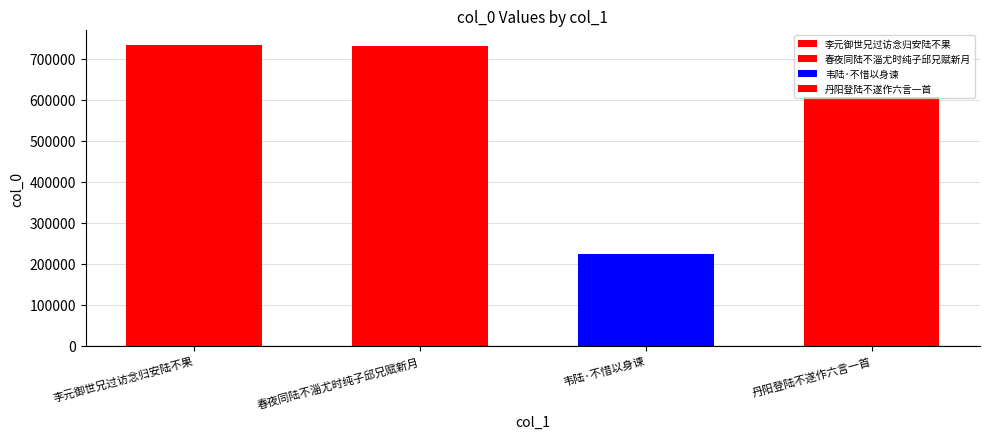

What is the label of the 4th bar from the right?

李元御世兄过访念归安陆不果